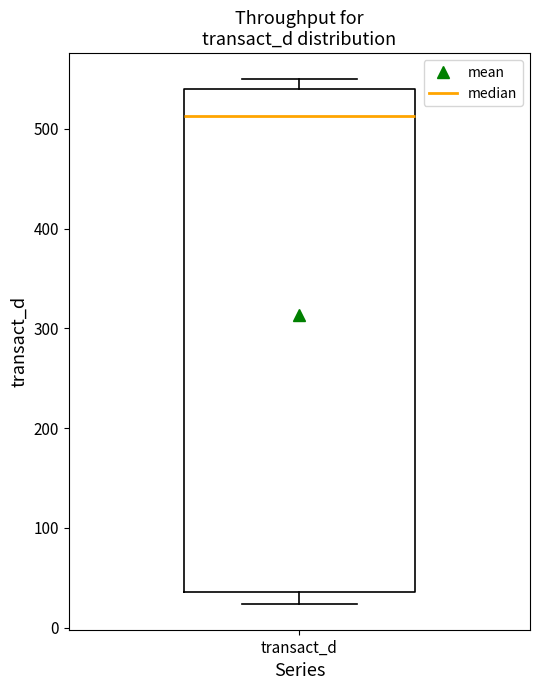

Where is the upper edge of the box for transact_d on the y-axis? The values are not printed on the chart, so give them approximately, as read against the axis.

540